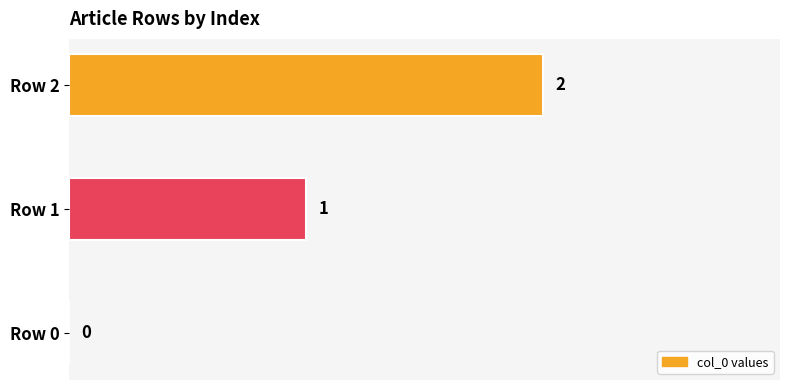

True or false: the data shows 0 at Row 1.

False